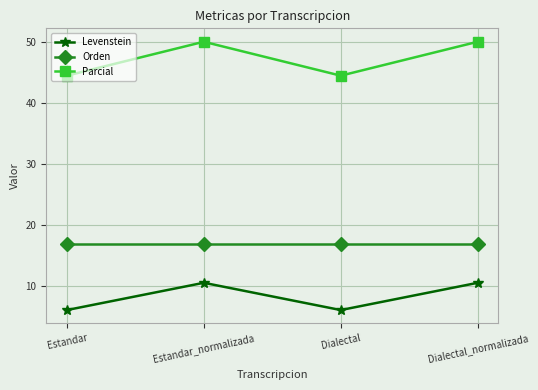

Is the value of Parcial at Estandar greater than the value of Levenstein at Estandar_normalizada?

Yes